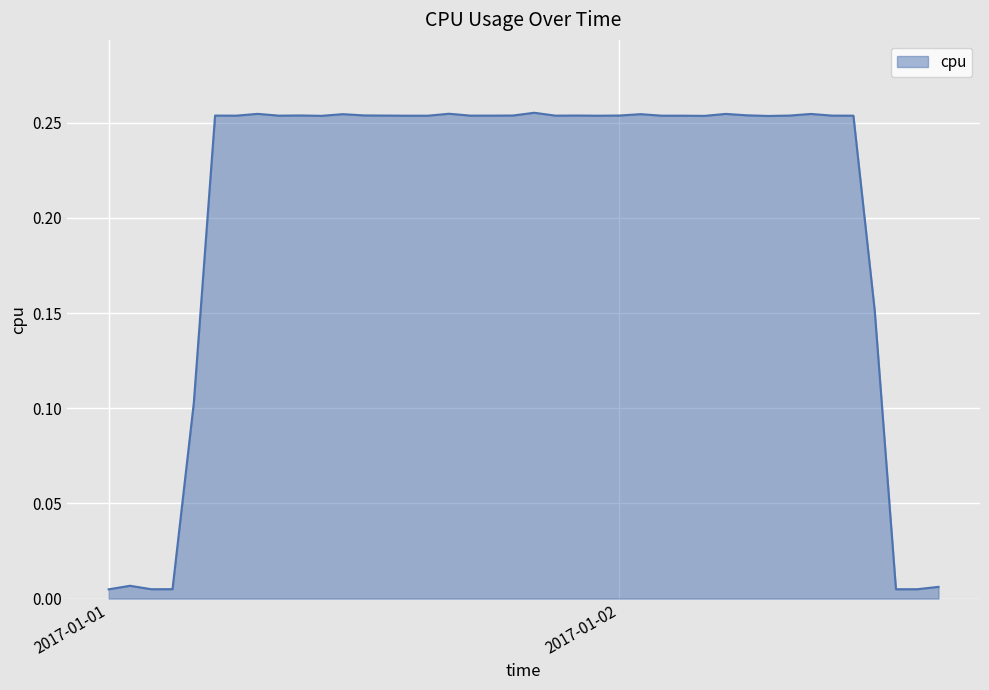

How many lines are shown in the chart?

1